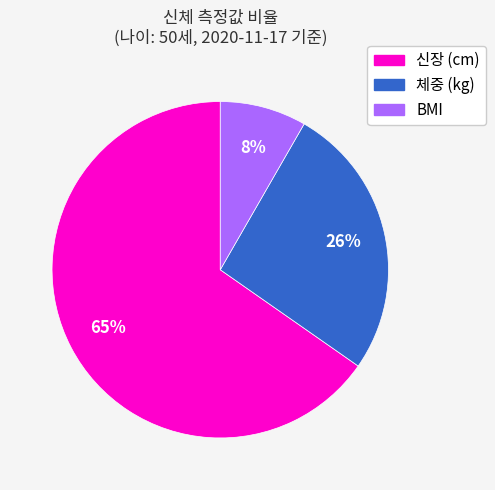

To the nearest percent, what is the combined percentage of 신장 (cm) and BMI?

74%